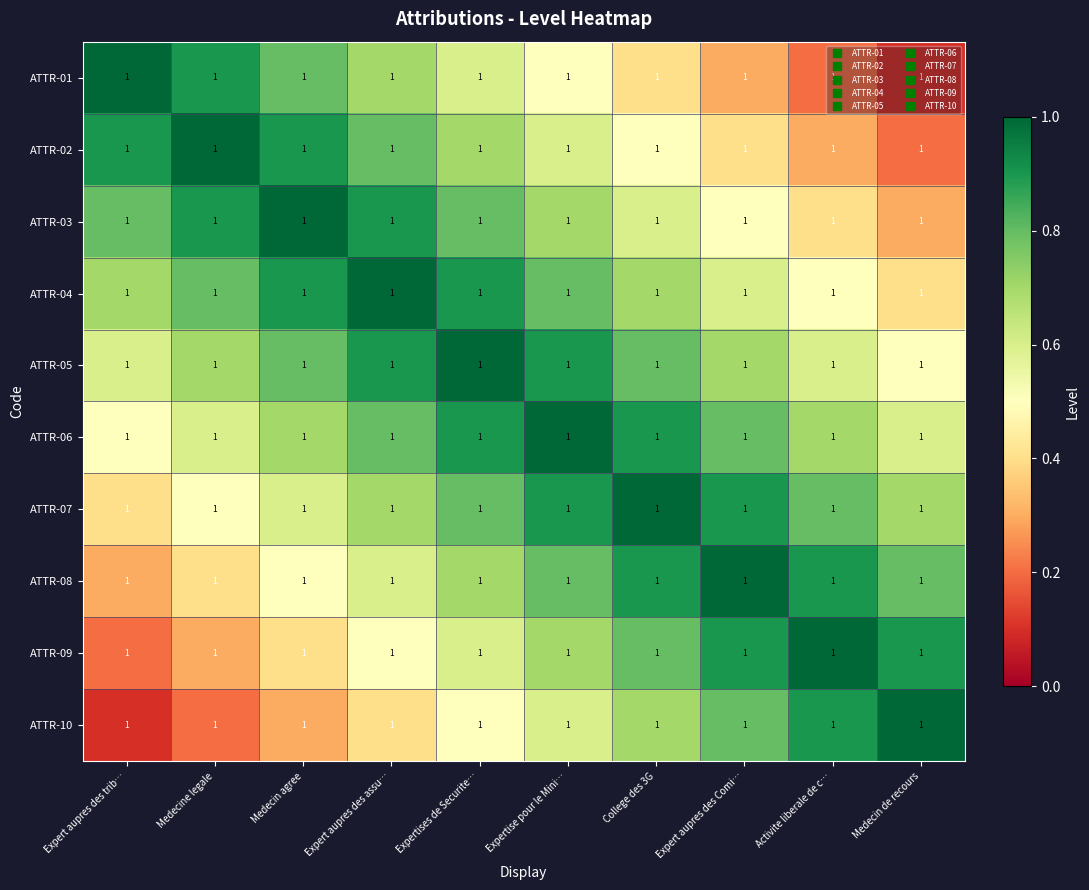

What is the difference between the second highest and minimum values in the ATTR-02 series?

0.7